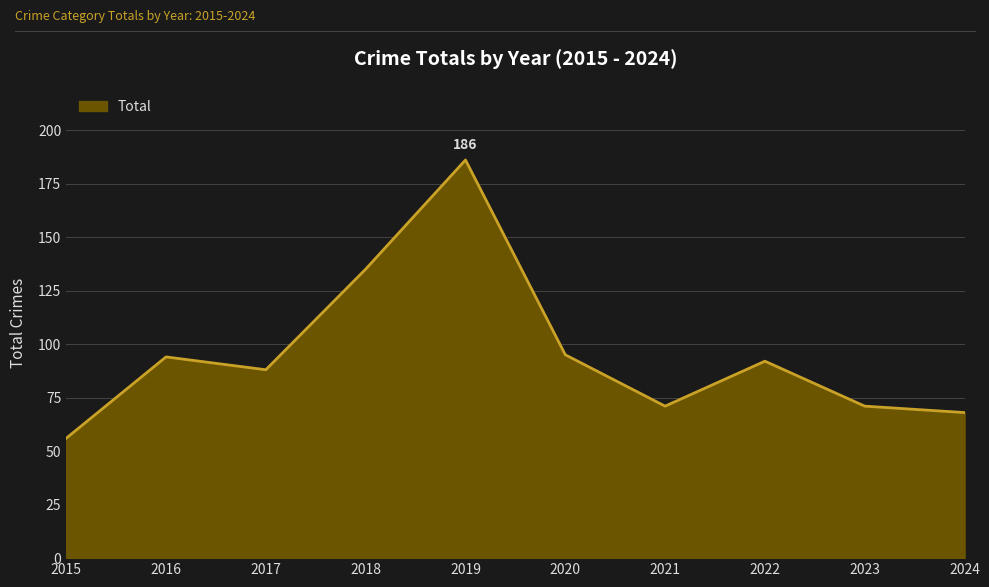

What is the difference between the maximum and minimum values?

130